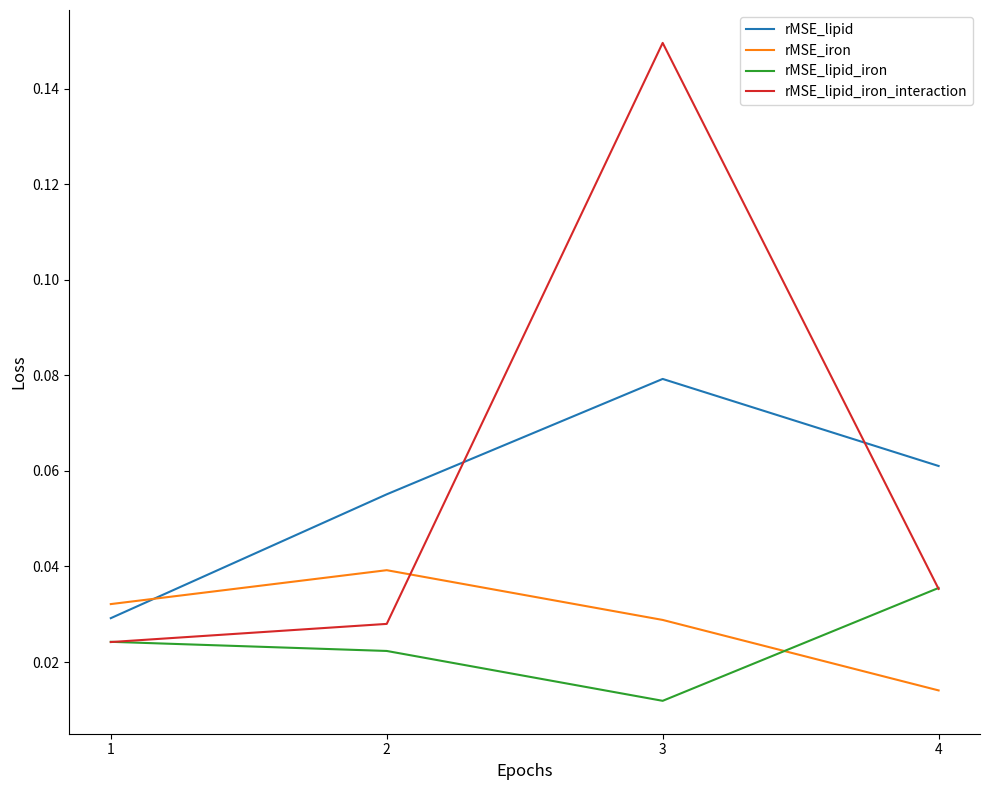

At which label does rMSE_lipid_iron_interaction reach its peak?

3